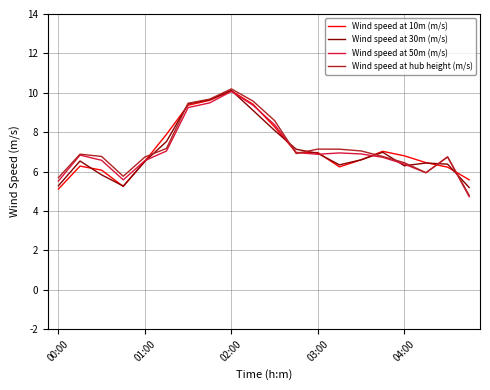

What is the maximum value for Wind speed at 10m (m/s)?

10.1